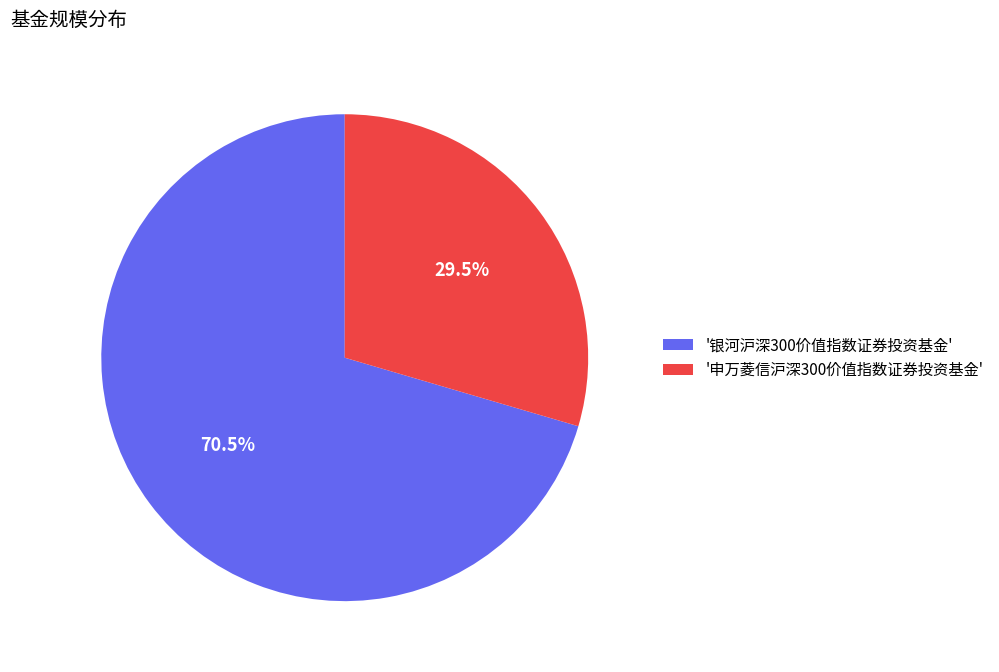

Which category accounts for the majority?

'银河沪深300价值指数证券投资基金'